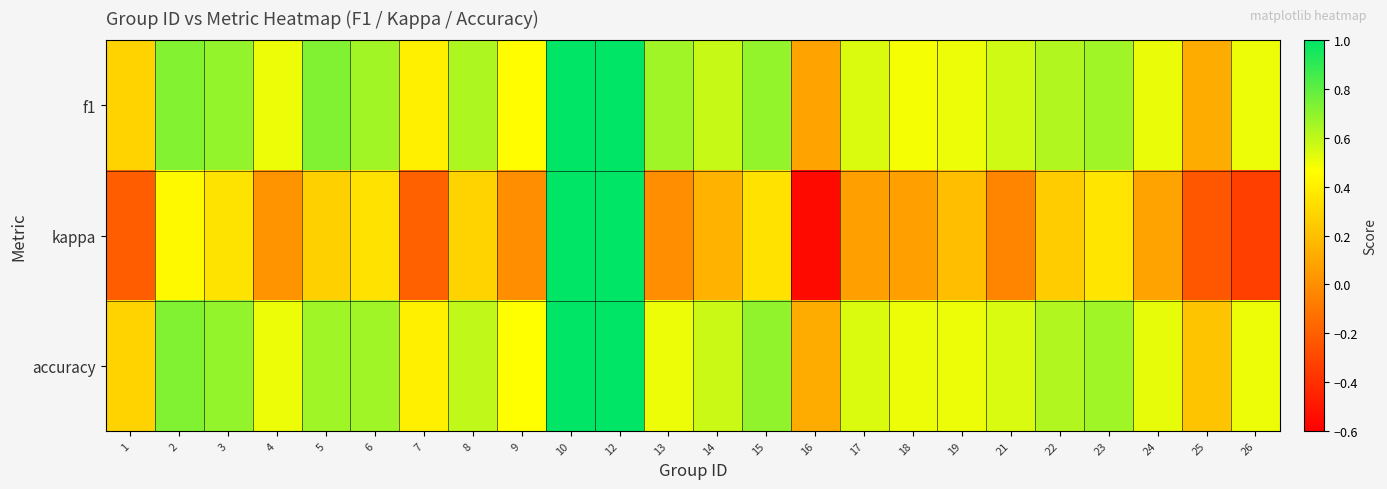

Reading left to right, what are all the values shown in this chart?

f1: 1=0.3	2=0.7	3=0.7	4=0.5	5=0.7	6=0.7	7=0.4	8=0.6	9=0.5	10=1.0	12=1.0	13=0.7	14=0.6	15=0.7	16=0.1	17=0.5	18=0.5	19=0.5	21=0.6	22=0.6	23=0.7	24=0.5	25=0.1	26=0.5
kappa: 1=-0.2	2=0.4	3=0.4	4=0.0	5=0.3	6=0.3	7=-0.2	8=0.3	9=0.0	10=1.0	12=1.0	13=0.0	14=0.1	15=0.3	16=-0.6	17=0.1	18=0.1	19=0.2	21=-0.0	22=0.2	23=0.4	24=0.1	25=-0.2	26=-0.3
accuracy: 1=0.3	2=0.7	3=0.7	4=0.5	5=0.7	6=0.7	7=0.4	8=0.6	9=0.5	10=1.0	12=1.0	13=0.5	14=0.6	15=0.7	16=0.1	17=0.5	18=0.5	19=0.5	21=0.5	22=0.6	23=0.7	24=0.5	25=0.2	26=0.5